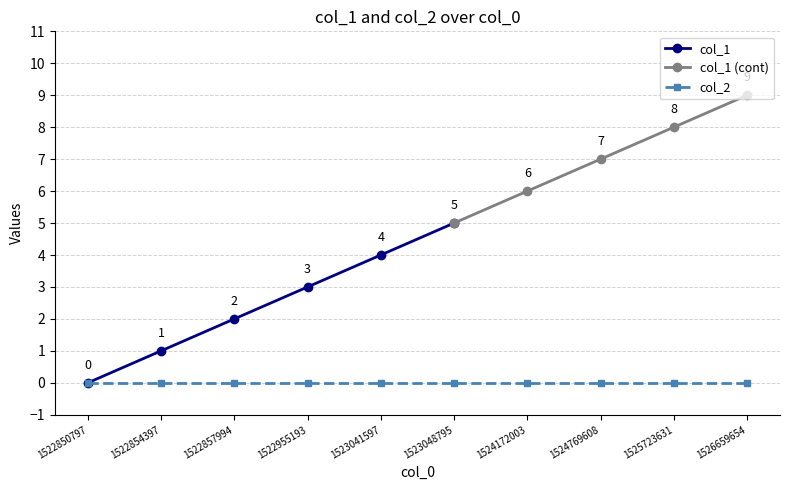

How many col_1 values are between 1 and 4?

4